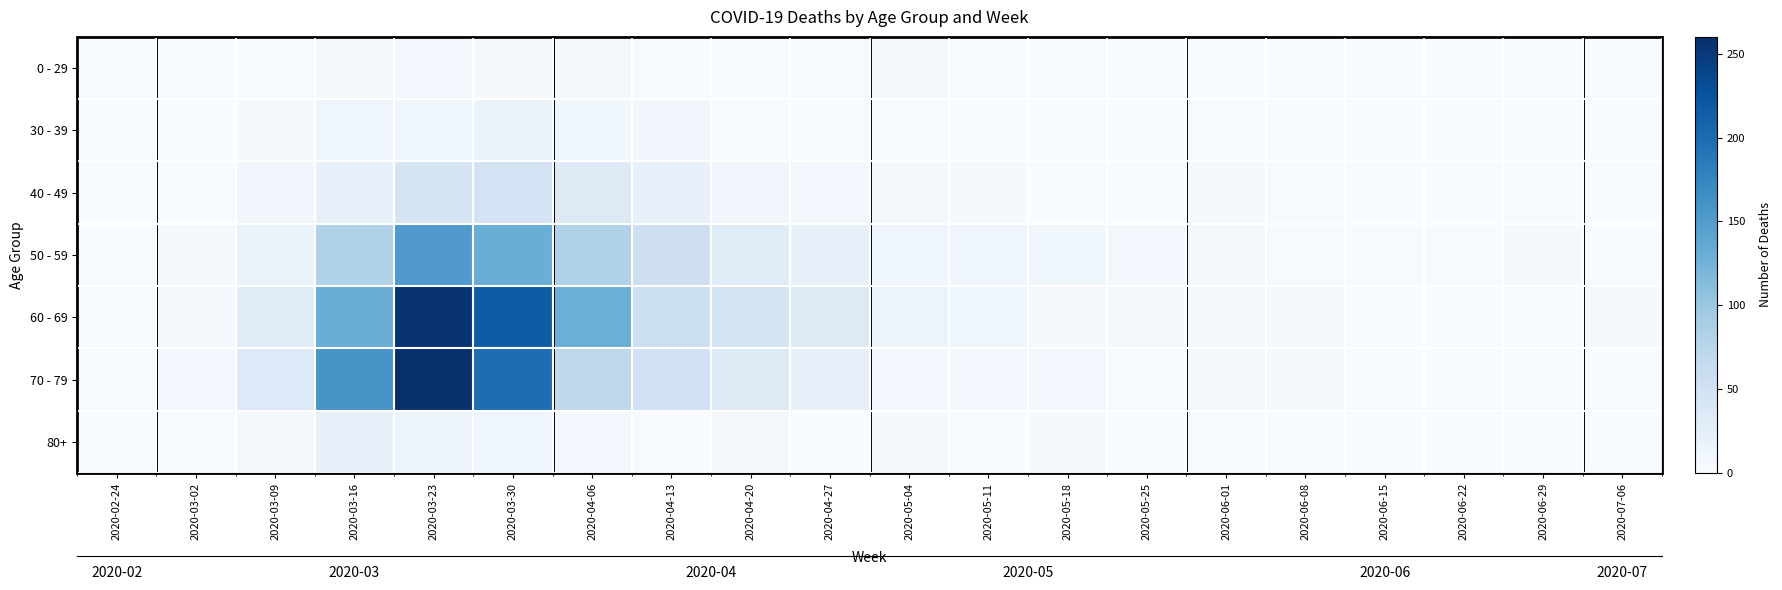

What is the difference between the maximum and second lowest values in the 70 - 79 series?

259